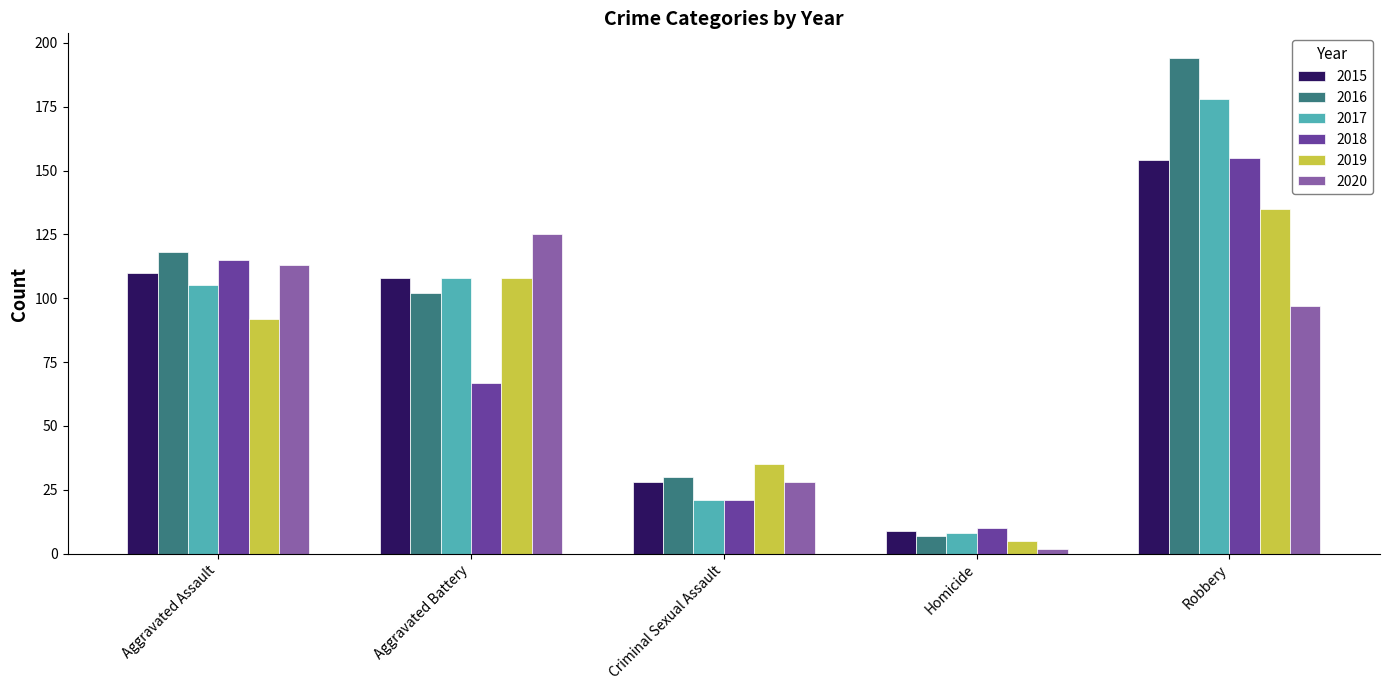

What is the difference between the maximum and minimum values in the 2017 series?

170